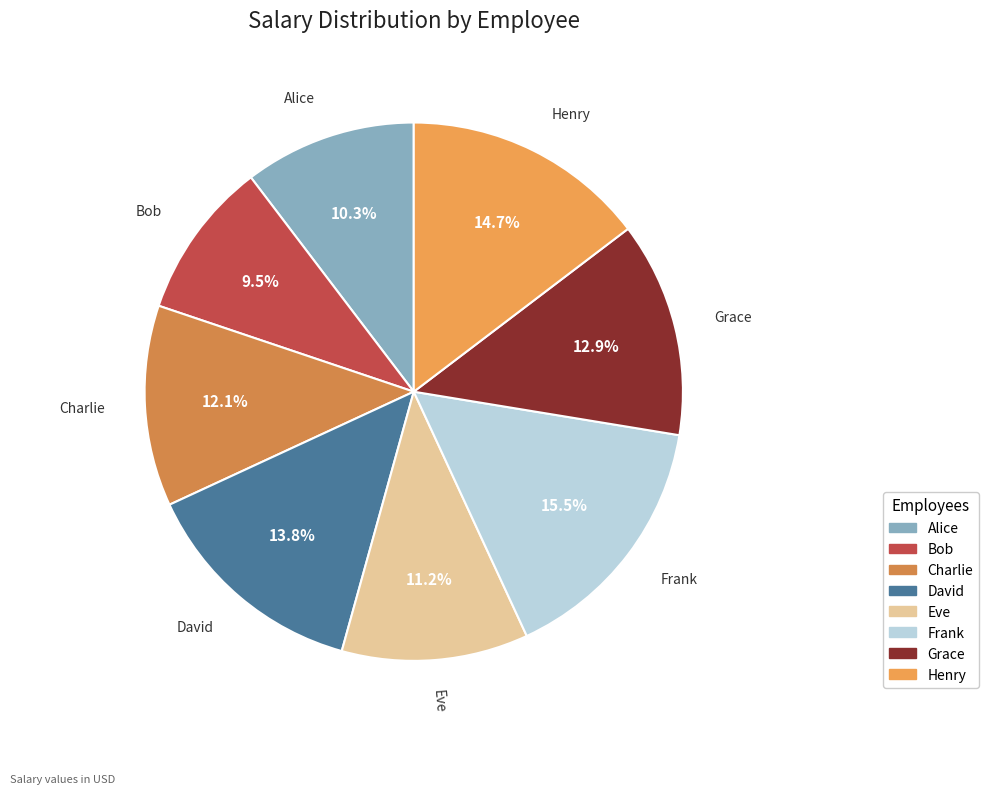

Which has a higher value, Alice or Charlie?

Charlie